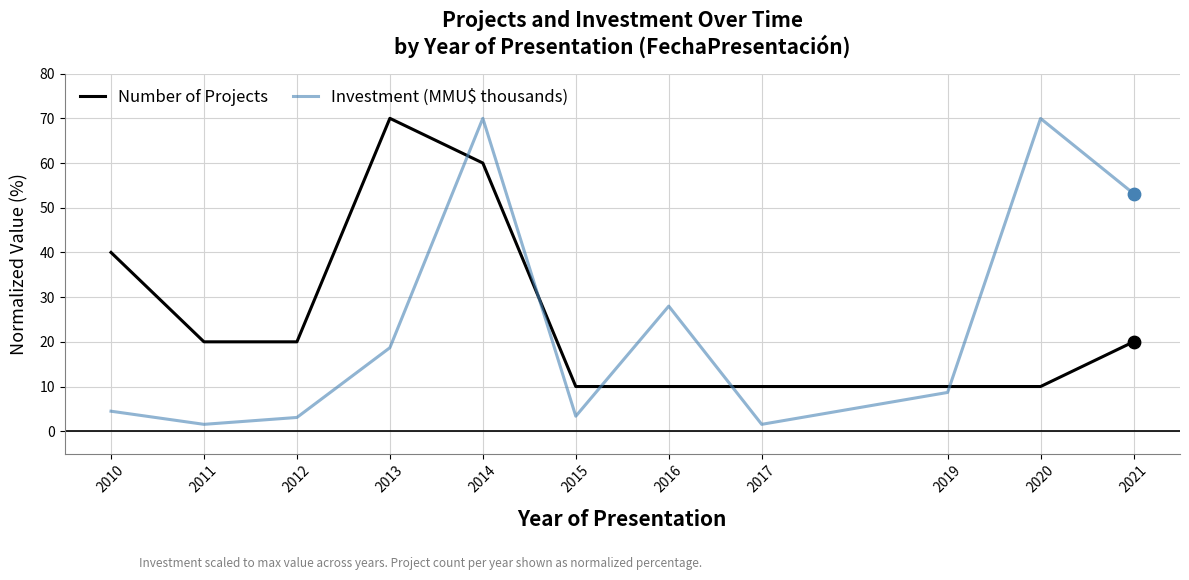

What is the total value across all series at 2011?

21.5